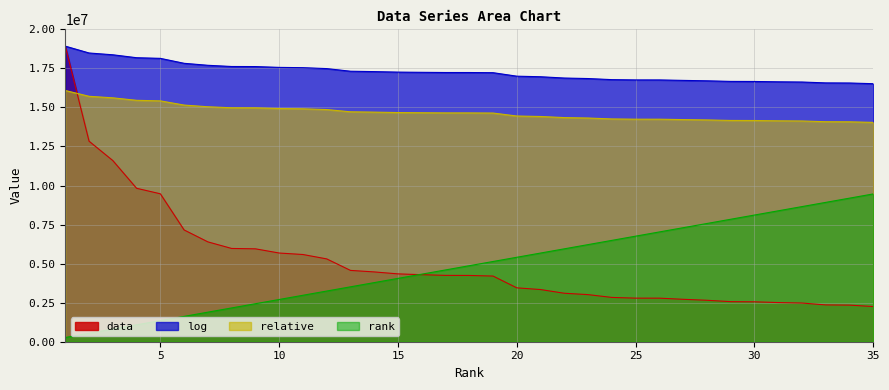

Which category has the lowest value in the data series?

35